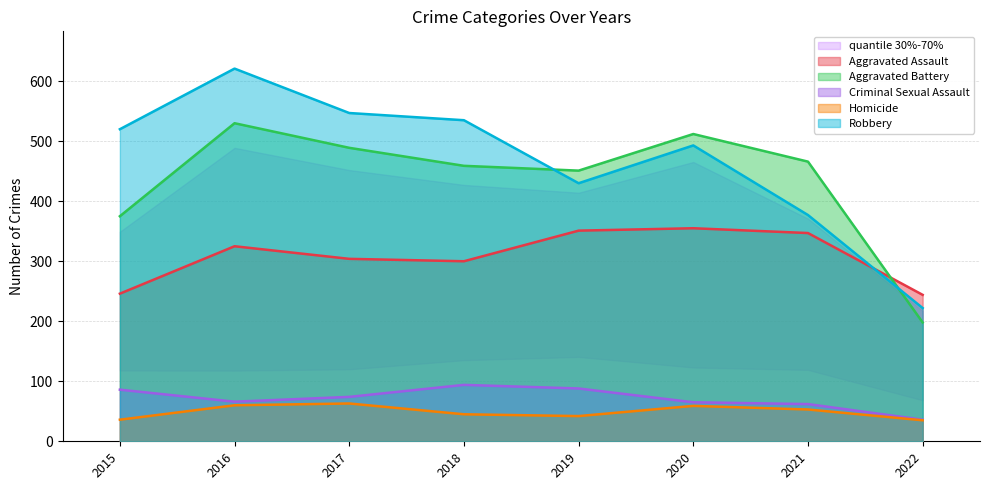

True or false: Aggravated Assault has a value of 77 at 2017.

False